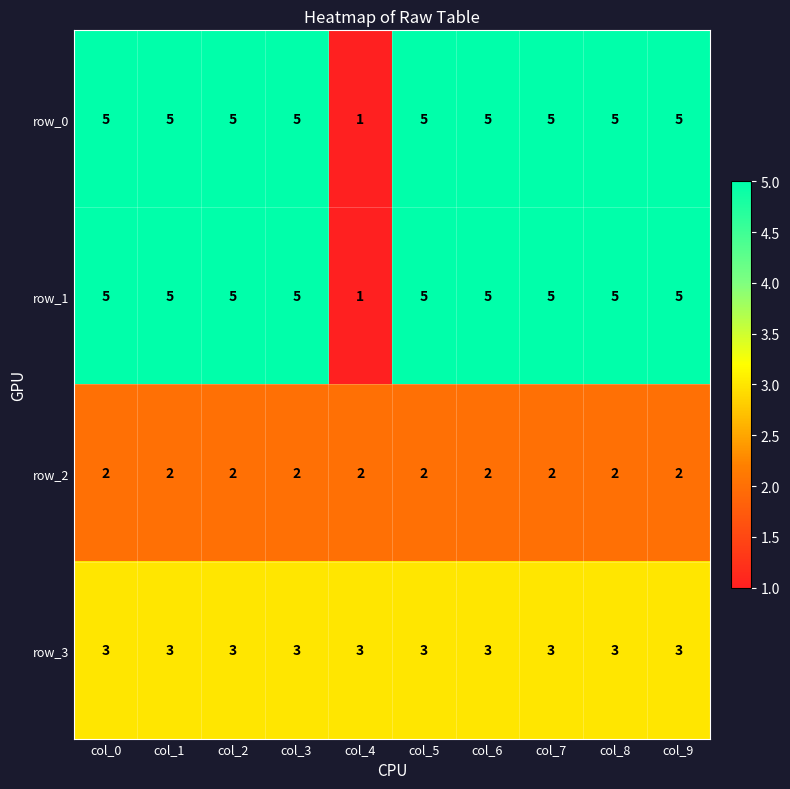

Is it true that row_2 equals 2 at col_0?

True